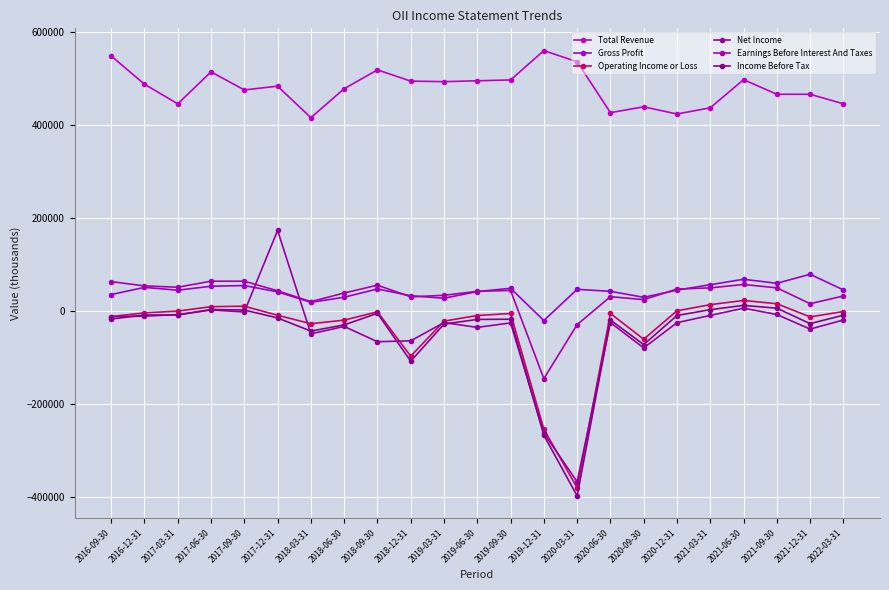

How many values in the Net Income series are below -24800?

11